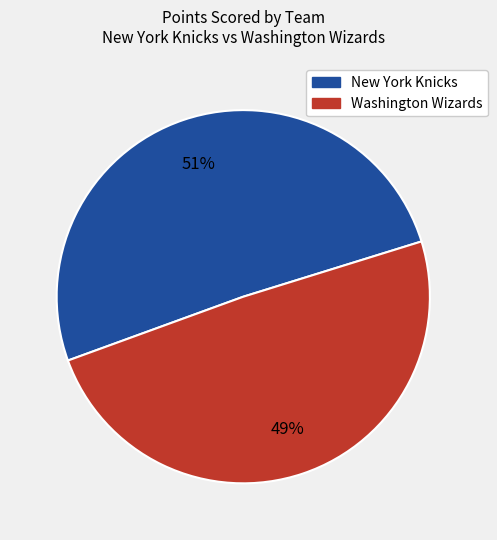

Is there a majority slice in this chart?

Yes